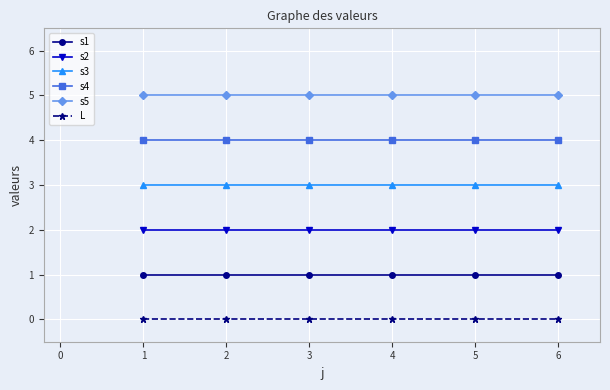

True or false: L and s1 intersect in this chart.

False